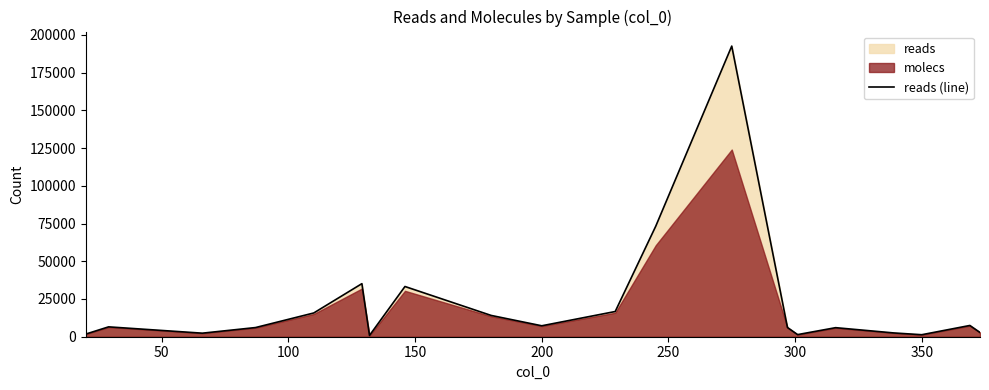

Reading left to right, transcribe all the data shown in this chart.

1752	6534	2348	6070	15740	35168	855	33280	14120	7248	16706	73245	192601	6116	1404	5999	2500	1327	7456	2809